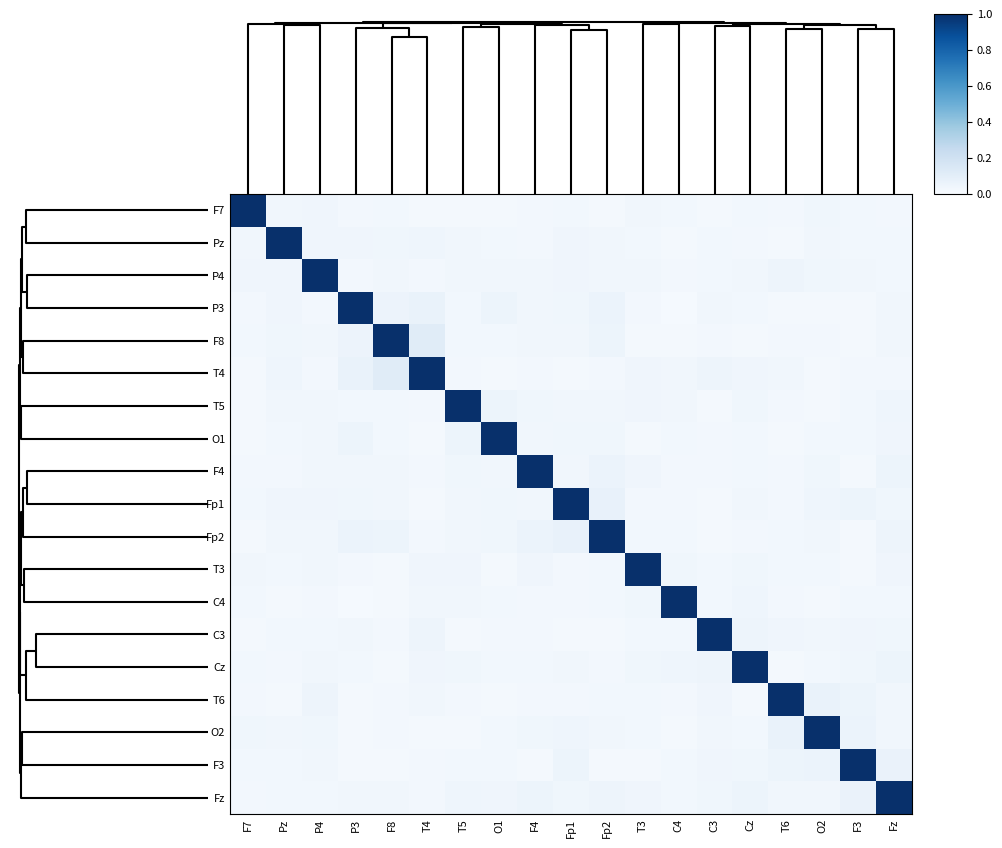

Rank the series at T4 from highest to lowest value.

T4, F8, P3, C3, Pz, Cz, T3, T6, C4, T5, F3, Fz, F4, Fp2, P4, O1, O2, Fp1, F7